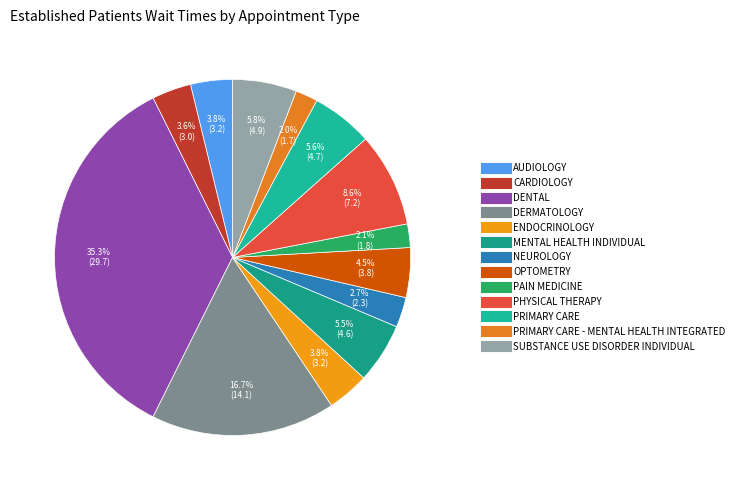

How many segments does this pie chart have?

13